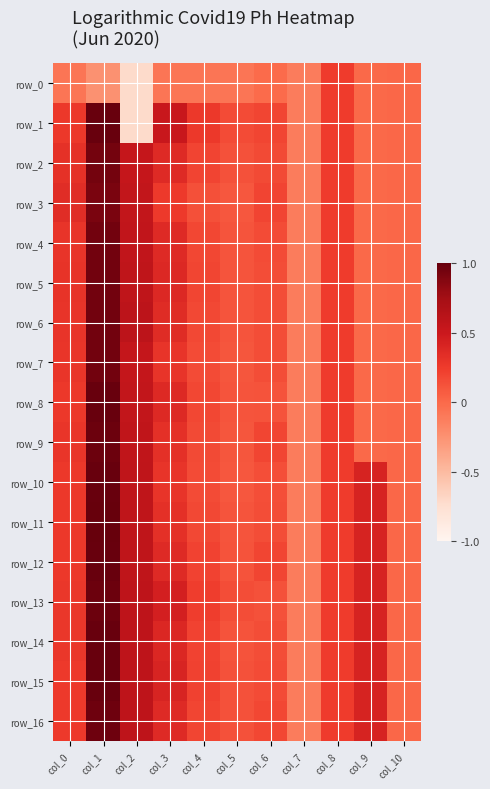

At col_8, list the series in order from largest to smallest.

row_0, row_1, row_2, row_3, row_4, row_5, row_6, row_7, row_8, row_9, row_10, row_11, row_12, row_13, row_14, row_15, row_16